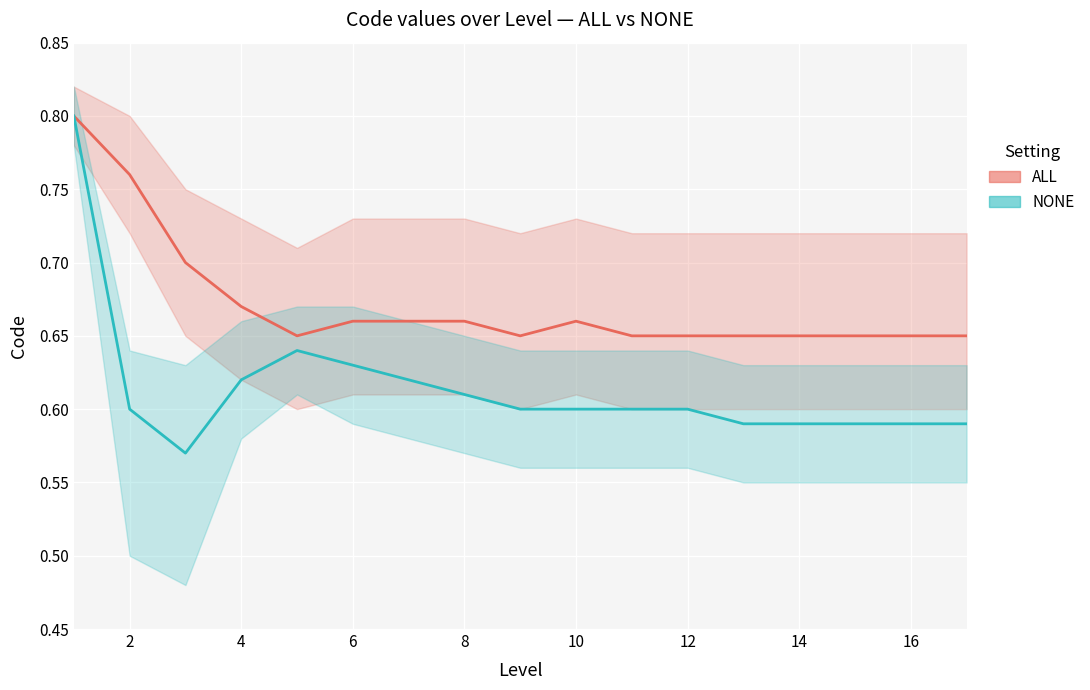

Which series has the largest total across all categories?

ALL